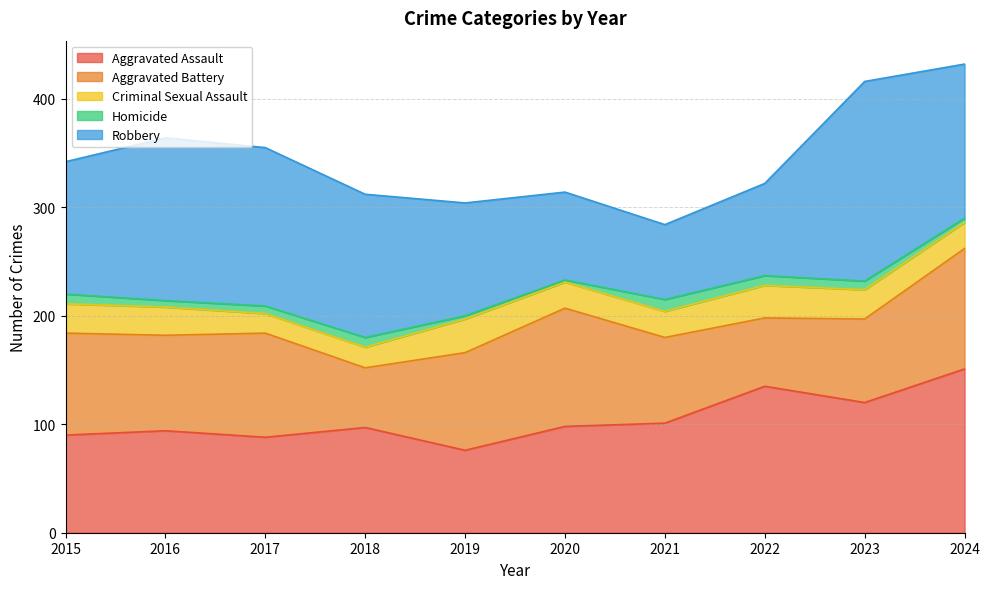

What are all the series names shown in the legend?

Aggravated Assault, Aggravated Battery, Criminal Sexual Assault, Homicide, Robbery